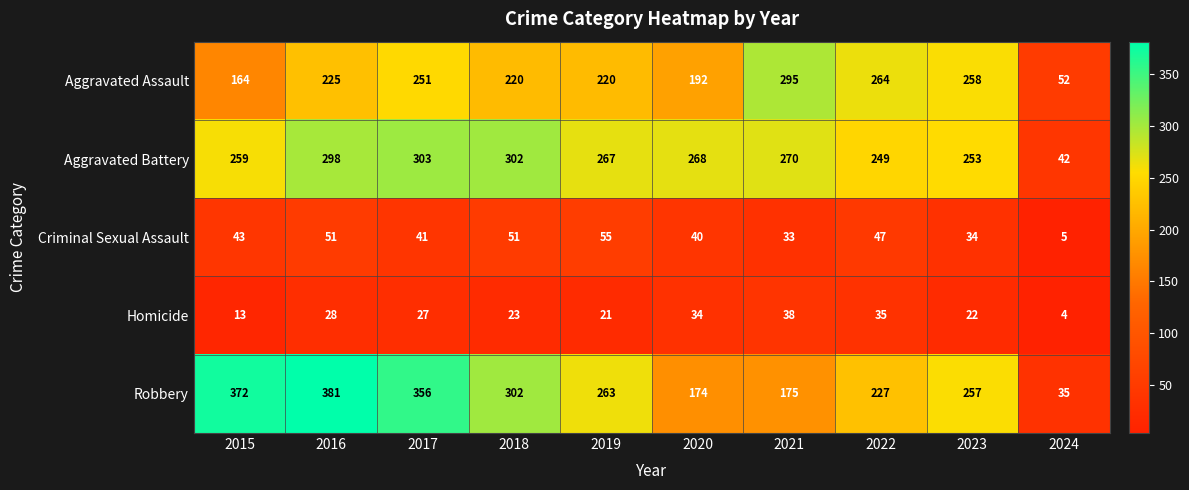

At which label is Aggravated Assault closest to 173?

2015